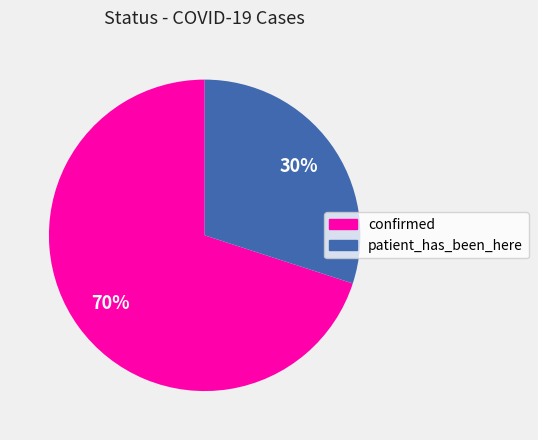

Approximately how many times larger is the value at confirmed compared to patient_has_been_here?

2.3